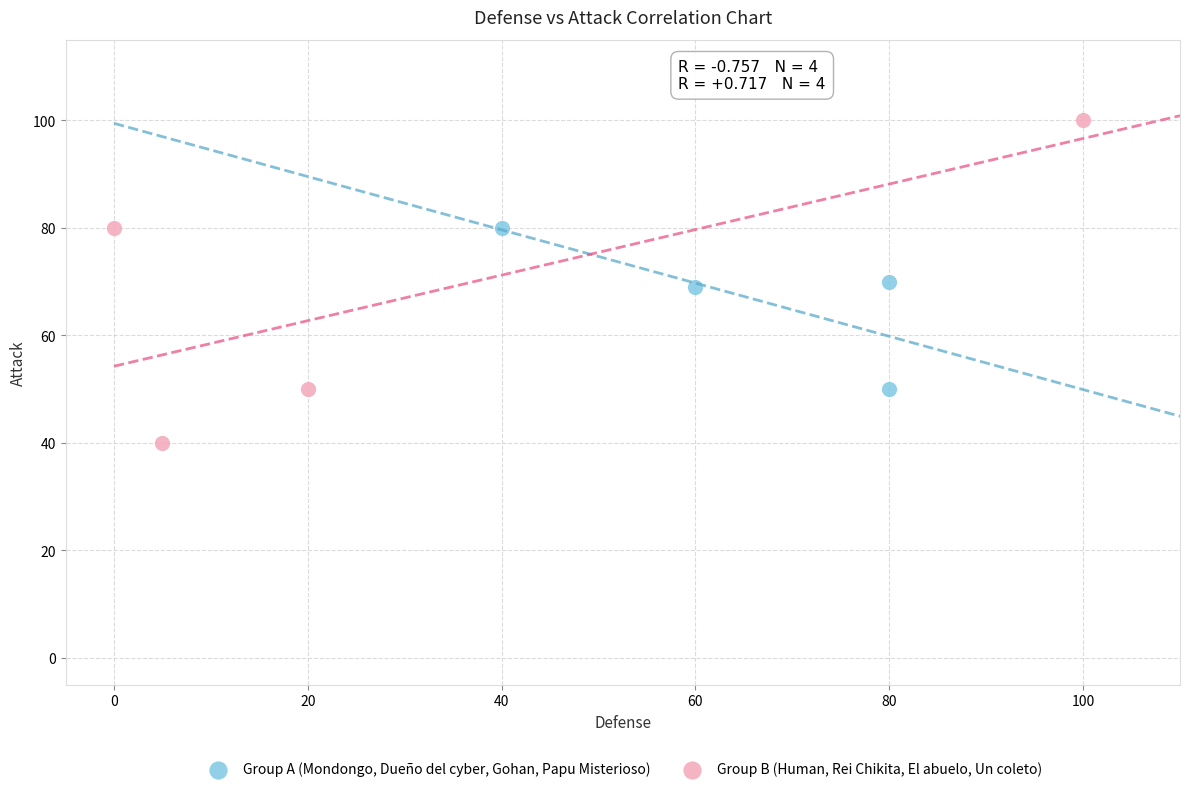

Which series reaches the minimum Y coordinate?

Group B (Human, Rei Chikita, El abuelo, Un coleto)